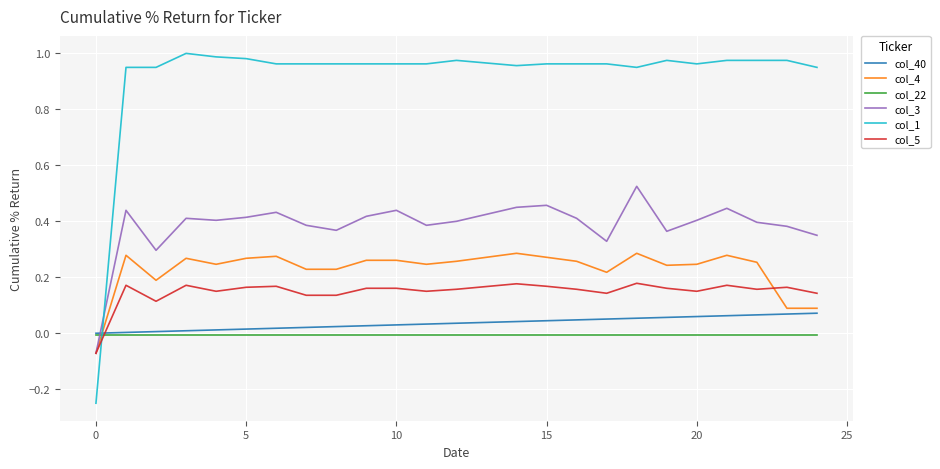

True or false: col_4 has more than 1 interior local peaks.

True